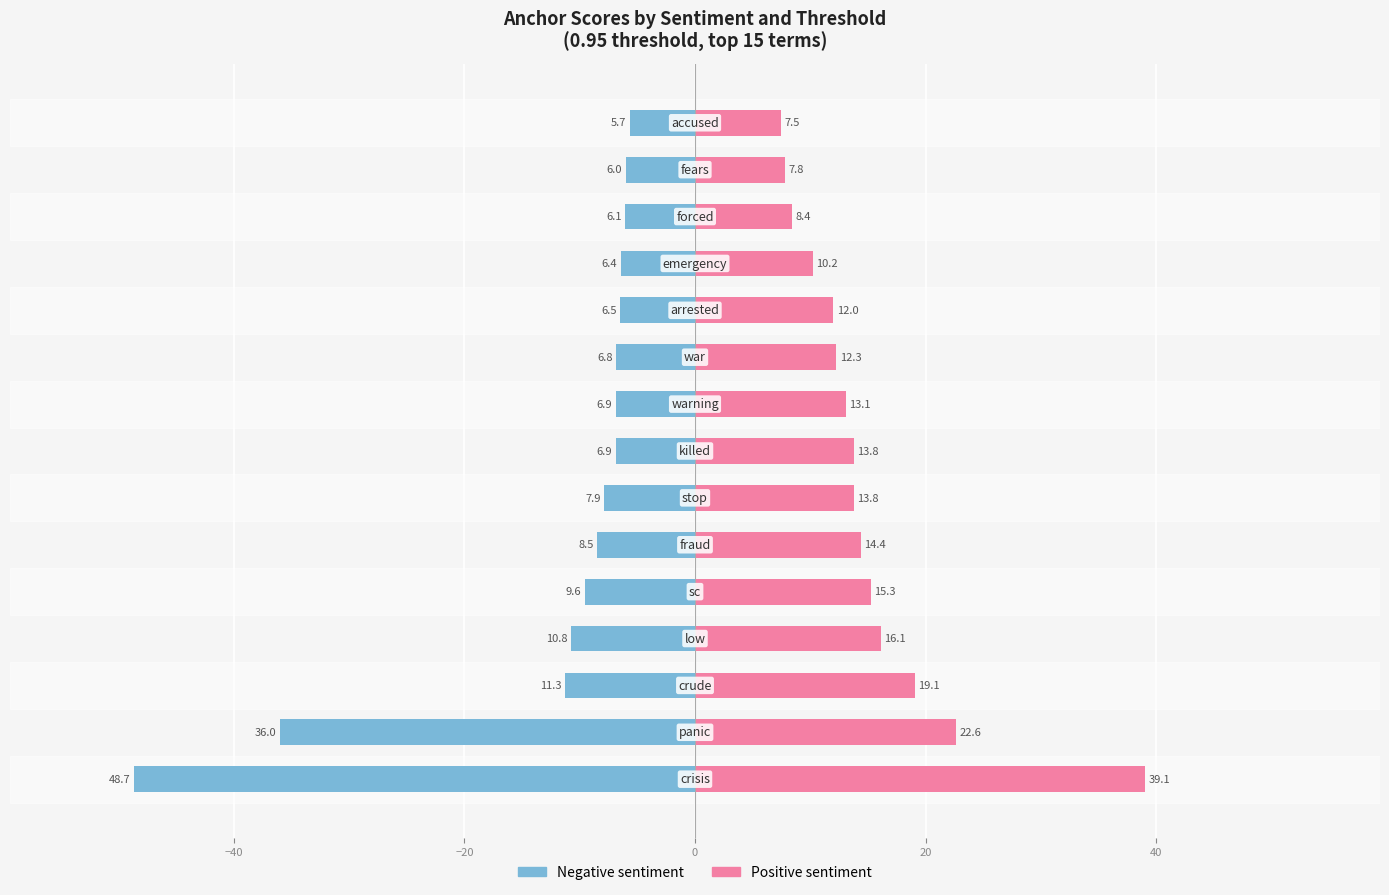

The value of 0.95-positive at 10 is 2.9. True or false?

False